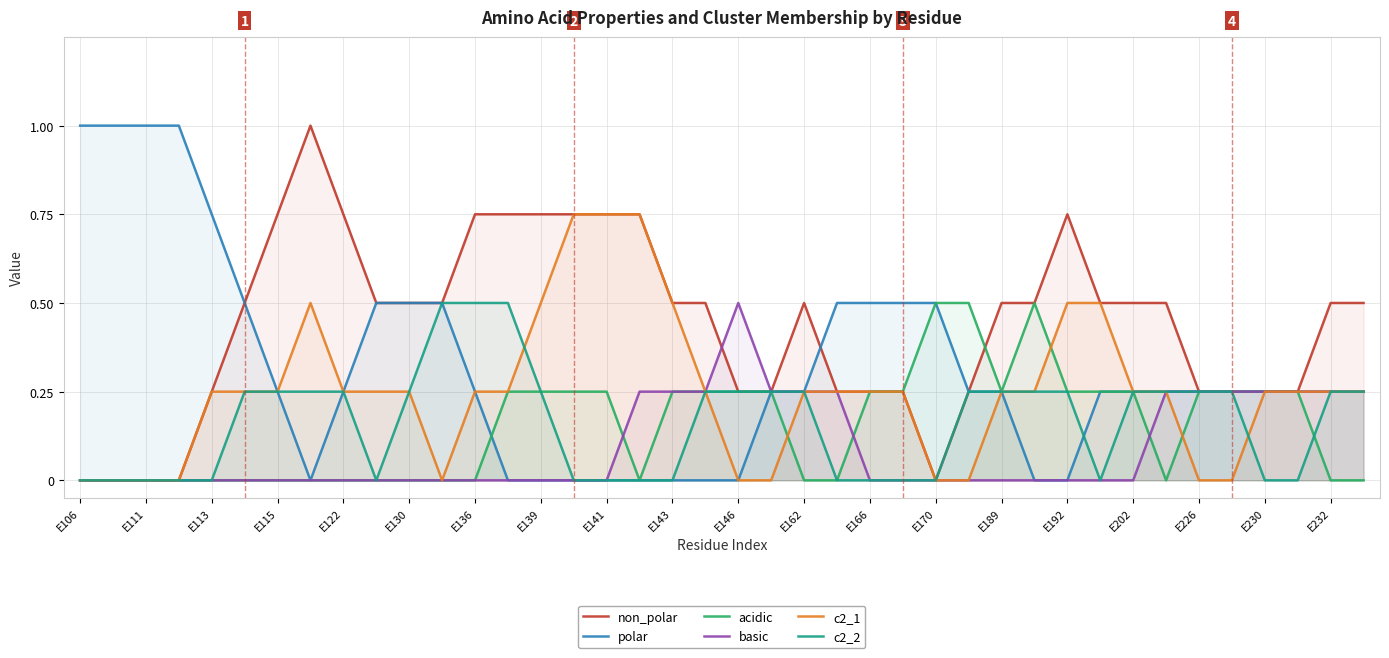

What is the highest value of the basic series?

0.5